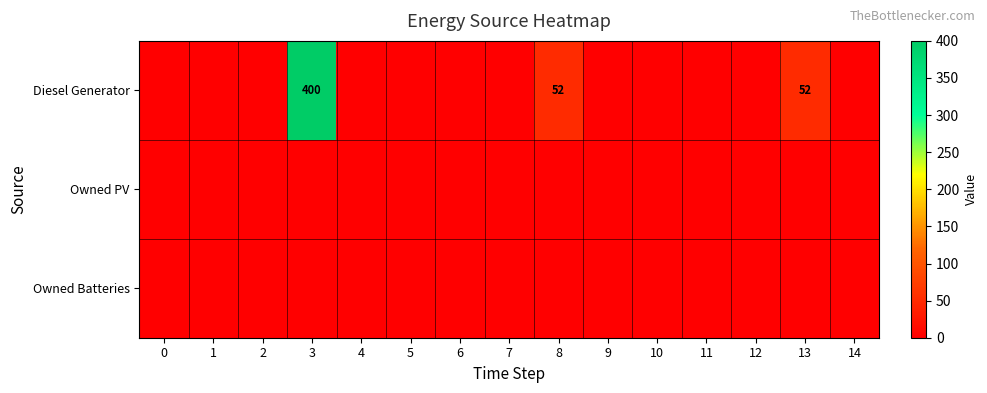

True or false: Diesel Generator has a value of 400 at 3.

True